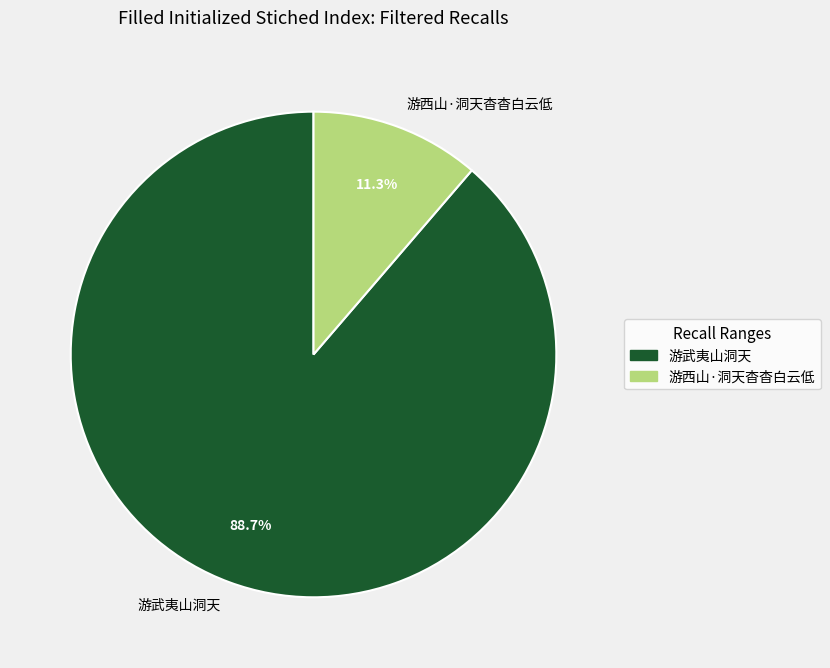

The 游武夷山洞天 slice represents 79% of the pie. True or false?

False